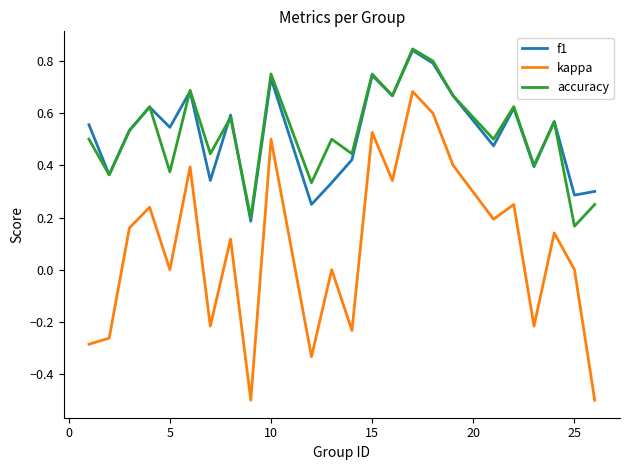

True or false: kappa and f1 cross at least once.

False